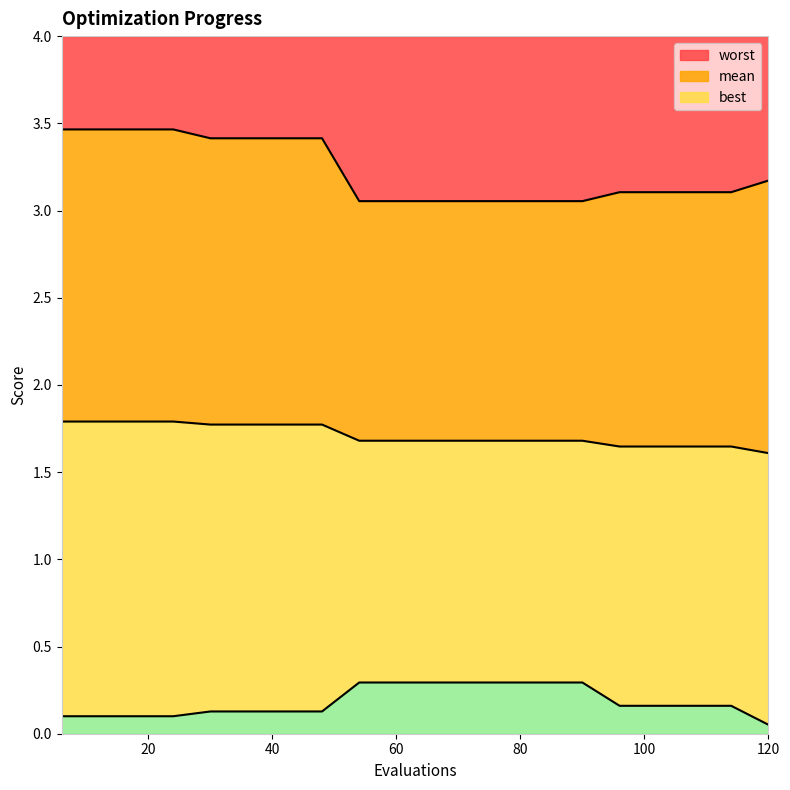

What is the highest value of the worst series?

3.5